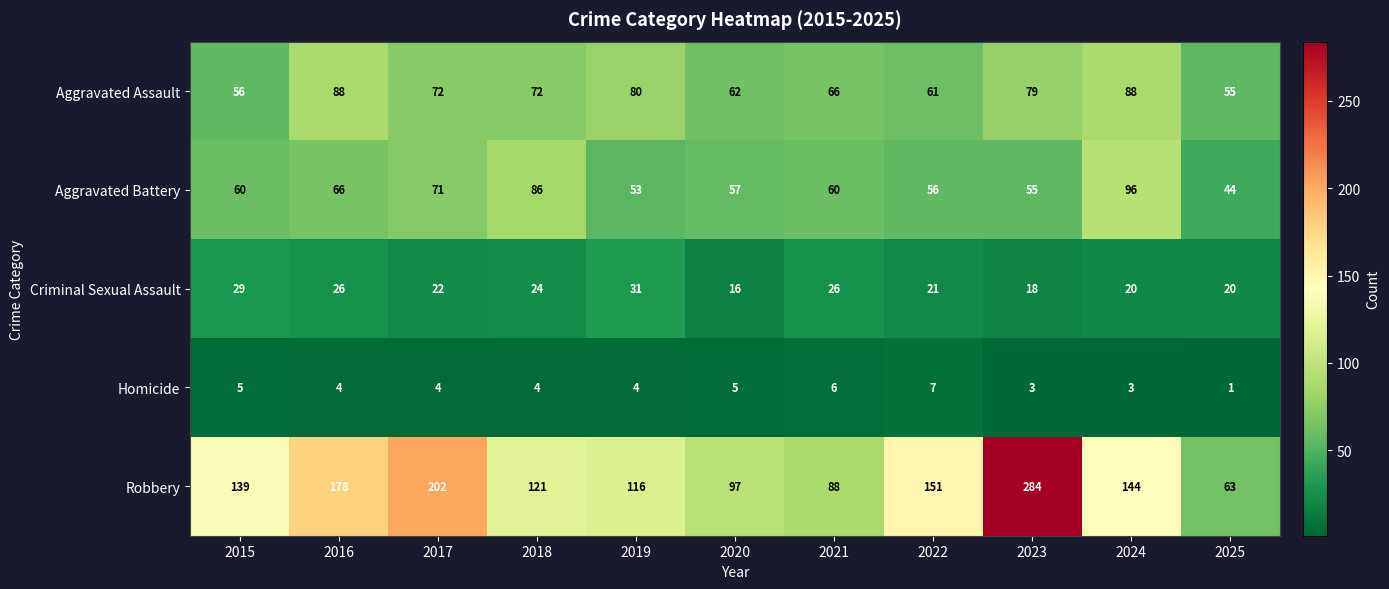

What is the spread (max minus min) of values at 2022?

144